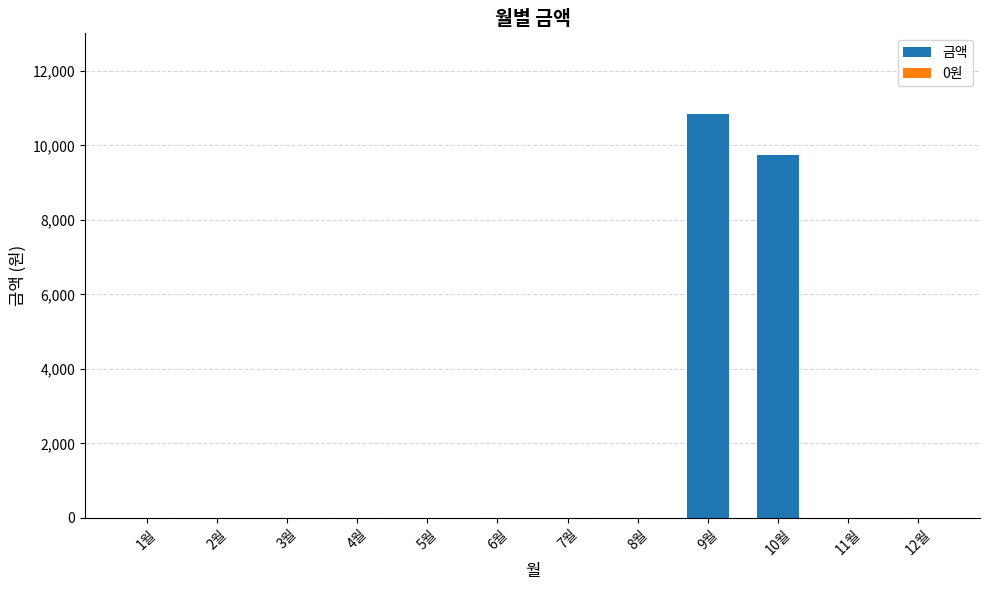

What is the change in value from 5월 to 10월?

+9740